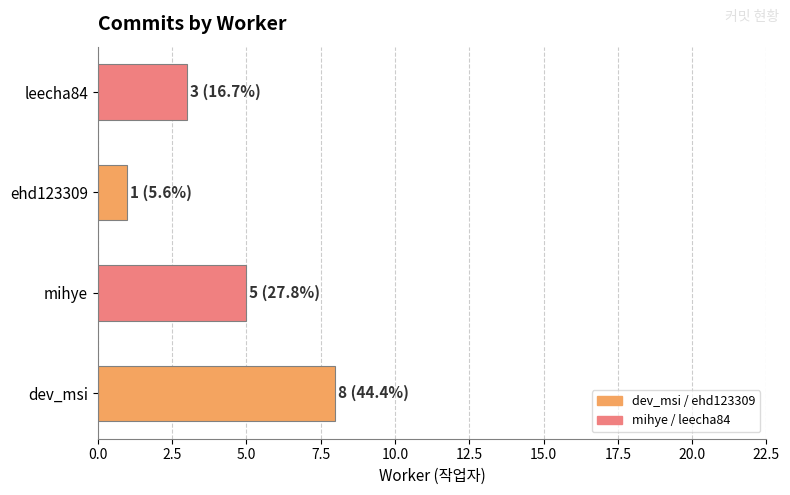

Does the chart contain stacked bars?

No